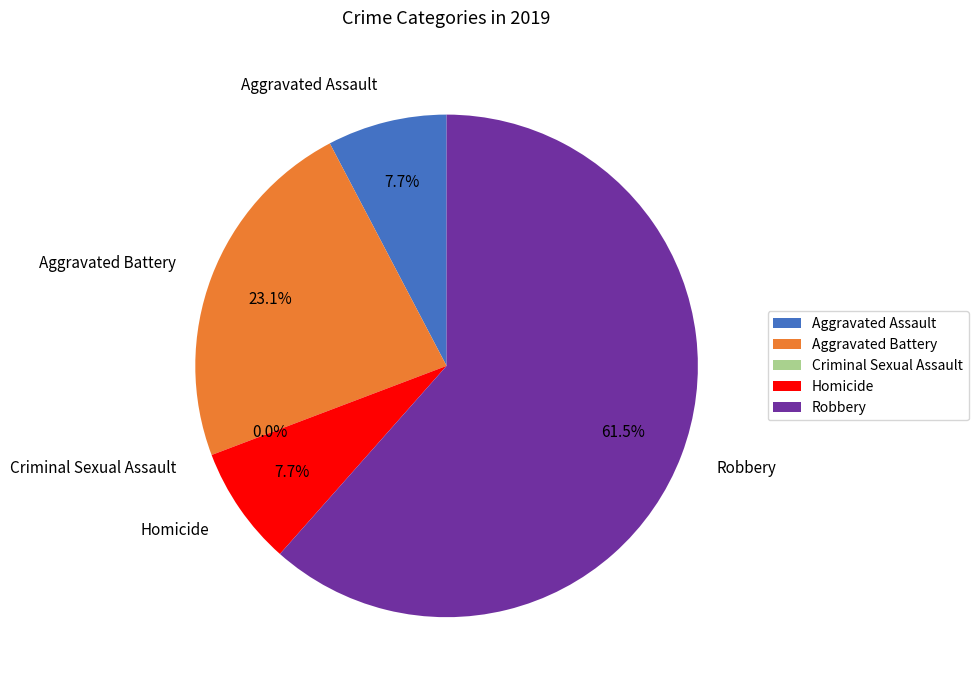

Approximately how many times larger is the value at Aggravated Battery compared to Aggravated Assault?

3.0